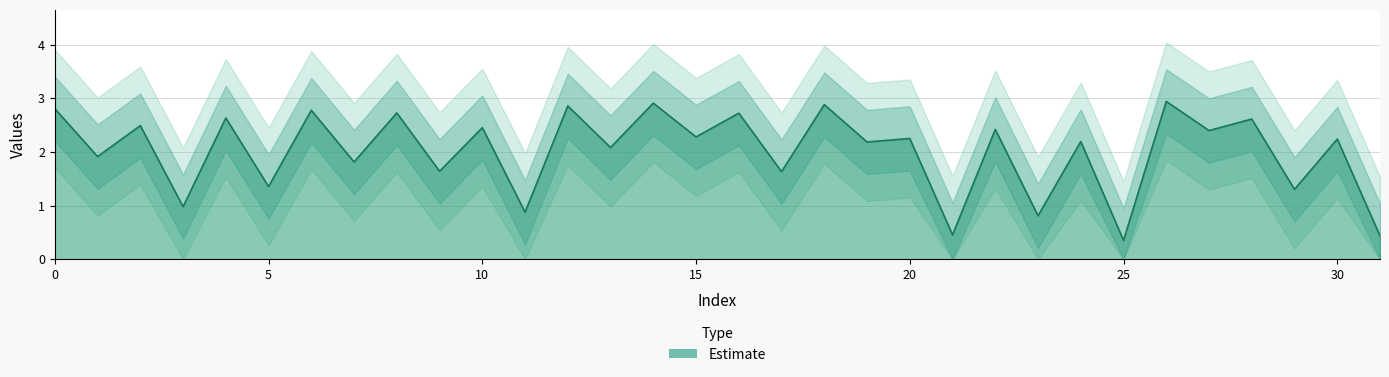

True or false: the data has more than 2 interior local peaks.

True